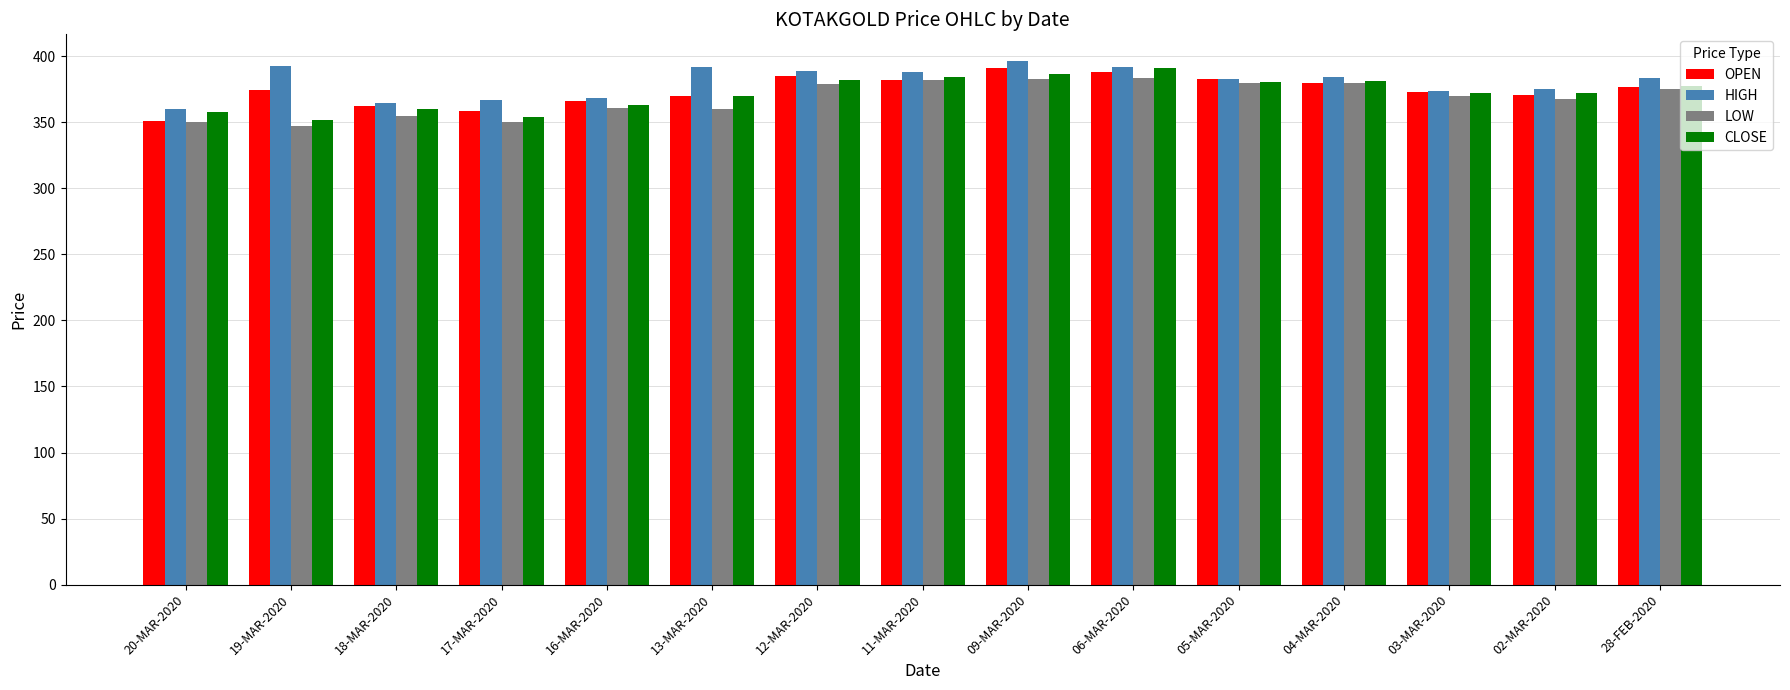

The LOW series shows 592.2 at 16-MAR-2020. True or false?

False